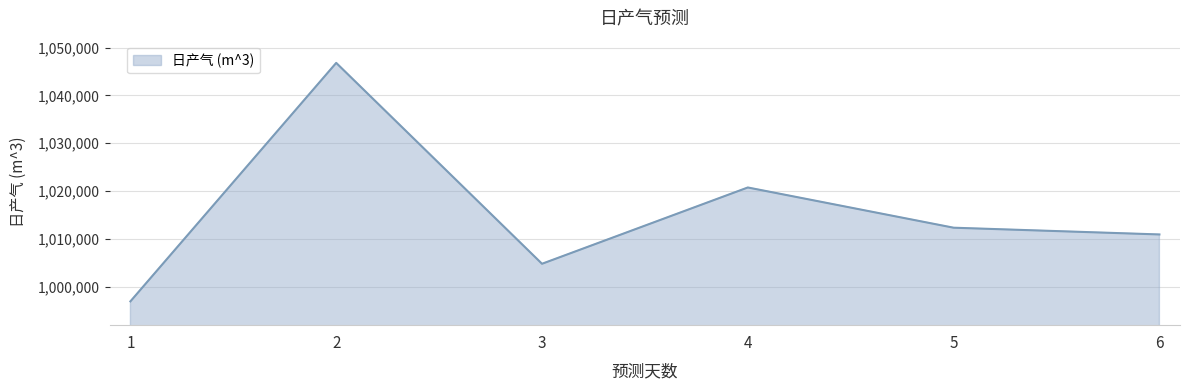

What is the minimum value shown in the chart?

996901.0